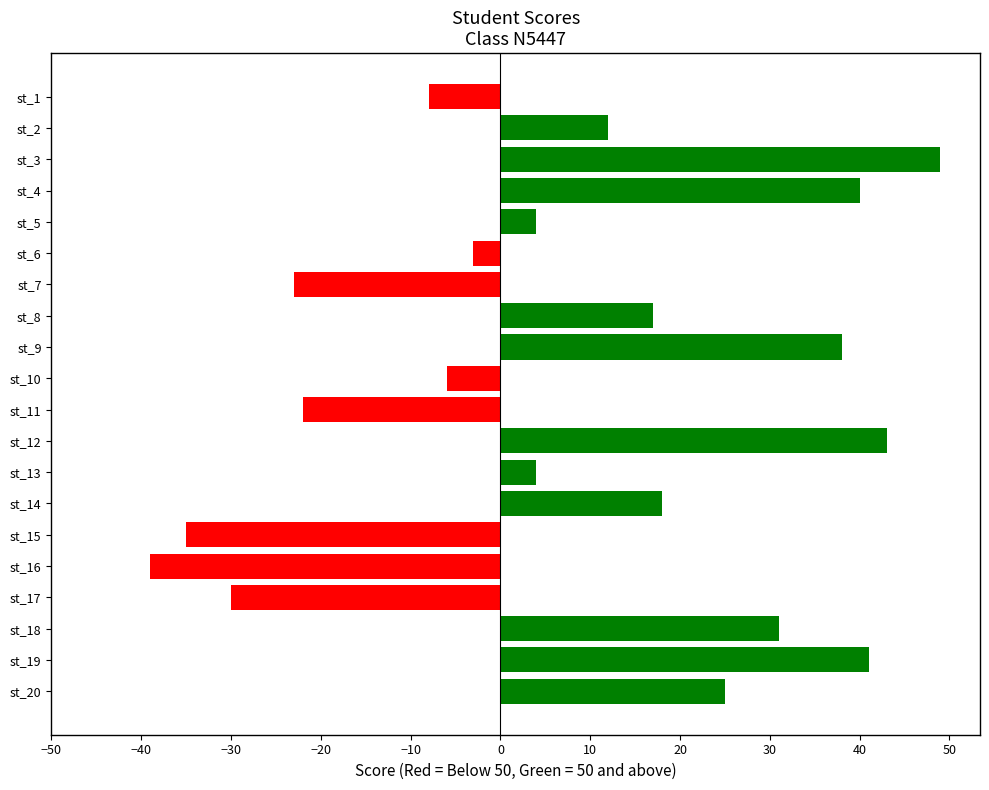

What is the greatest value displayed?

49